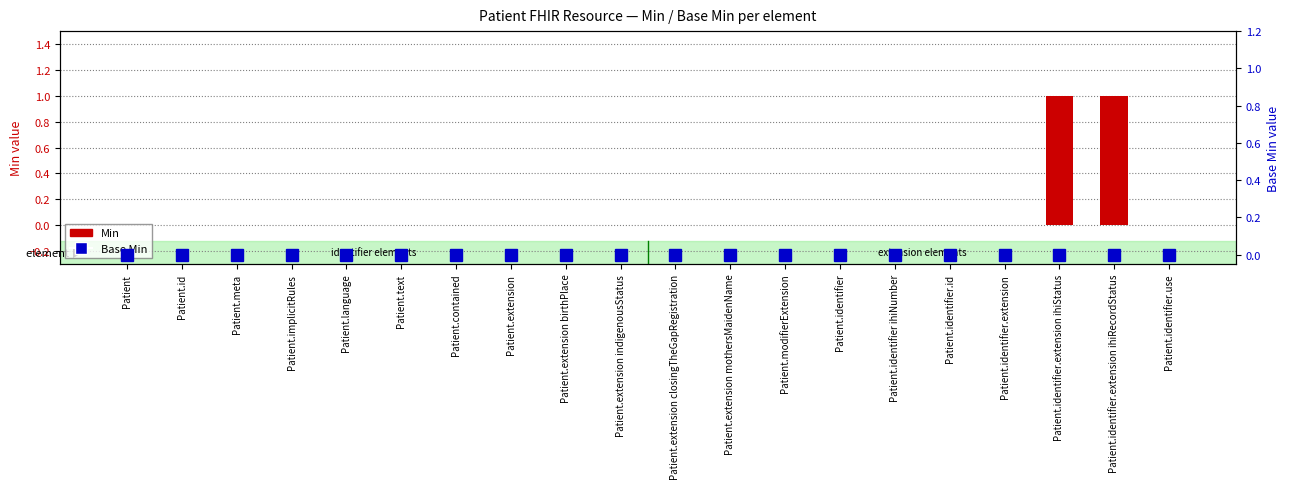

Which label corresponds to the smallest value in the chart?

Patient